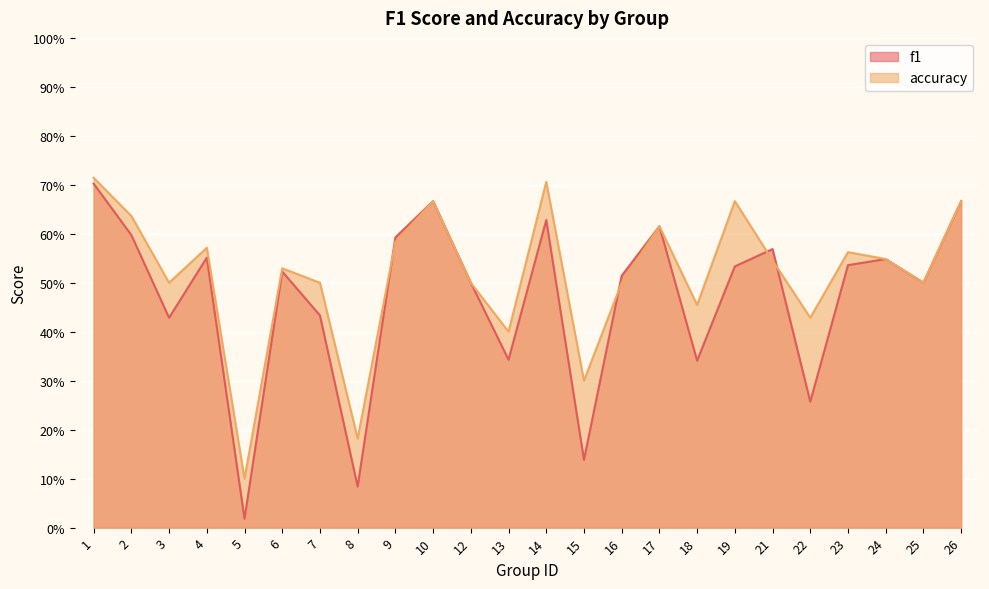

What is the difference between the maximum and second lowest values in the f1 series?

0.6